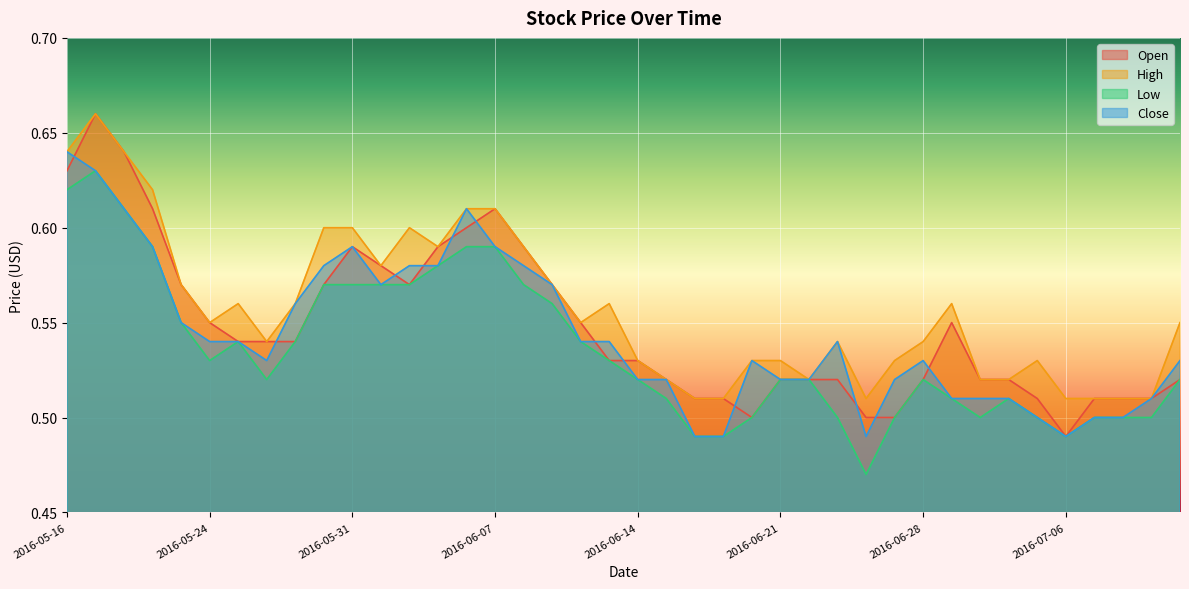

How many distinct data groups are displayed?

4